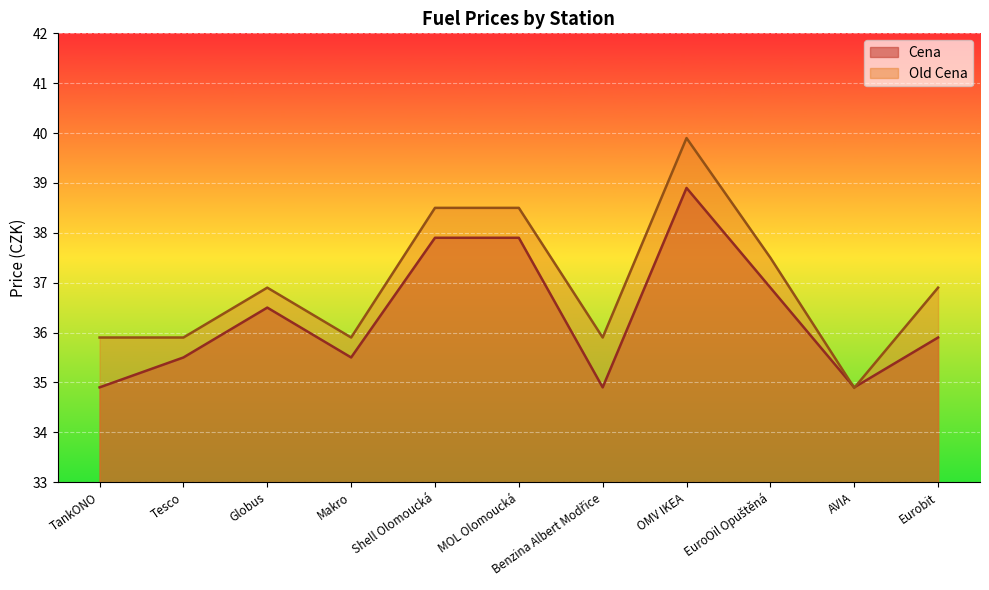

Reading left to right, what are all the values shown in this chart?

Cena: TankONO=34.9	Tesco=35.5	Globus=36.5	Makro=35.5	Shell Olomoucká=37.9	MOL Olomoucká=37.9	Benzina Albert Modřice=34.9	OMV IKEA=38.9	EuroOil Opuštěná=36.9	AVIA=34.9	Eurobit=35.9
Old Cena: TankONO=35.9	Tesco=35.9	Globus=36.9	Makro=35.9	Shell Olomoucká=38.5	MOL Olomoucká=38.5	Benzina Albert Modřice=35.9	OMV IKEA=39.9	EuroOil Opuštěná=37.5	AVIA=34.9	Eurobit=36.9